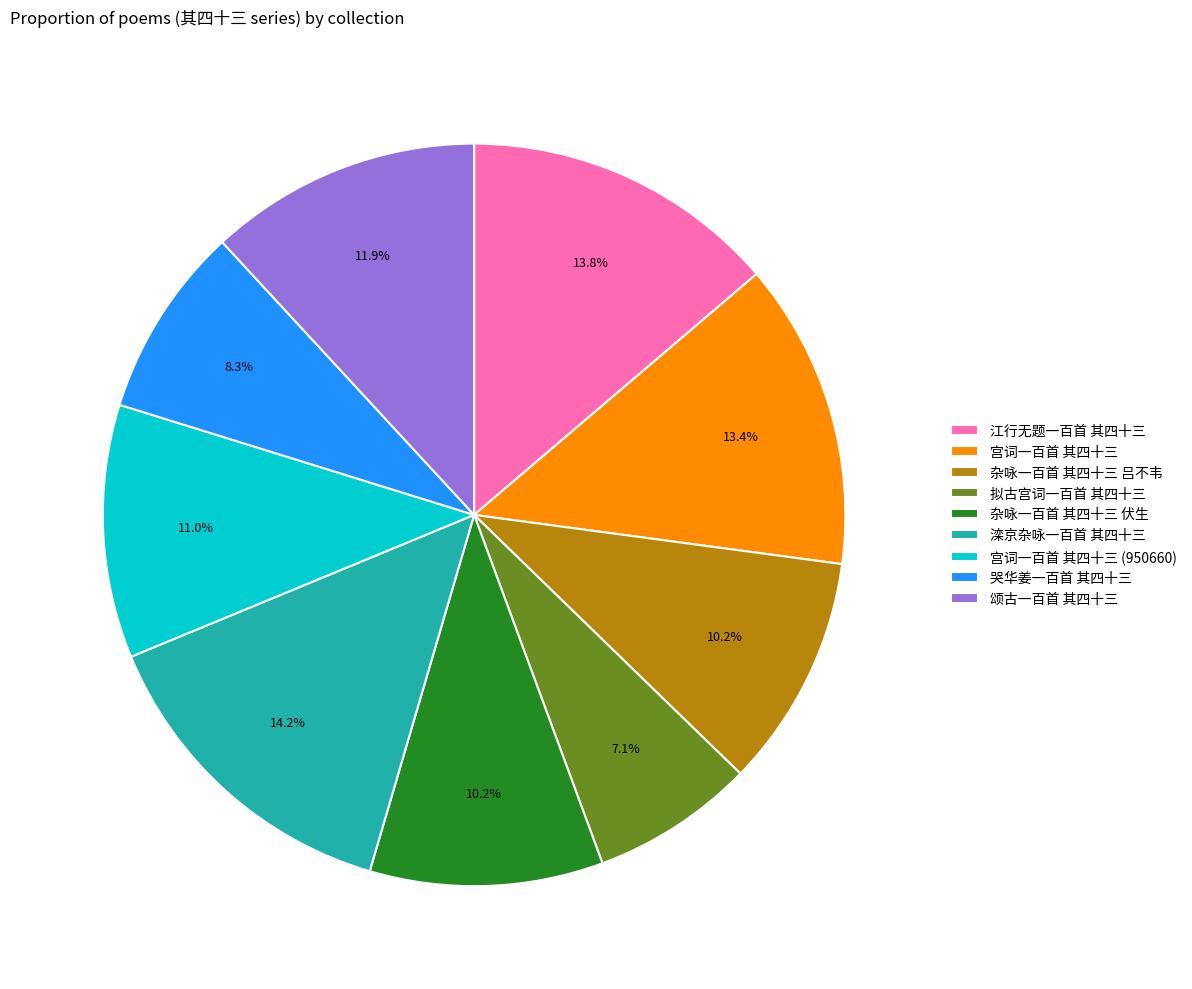

Does any single category account for the majority?

No